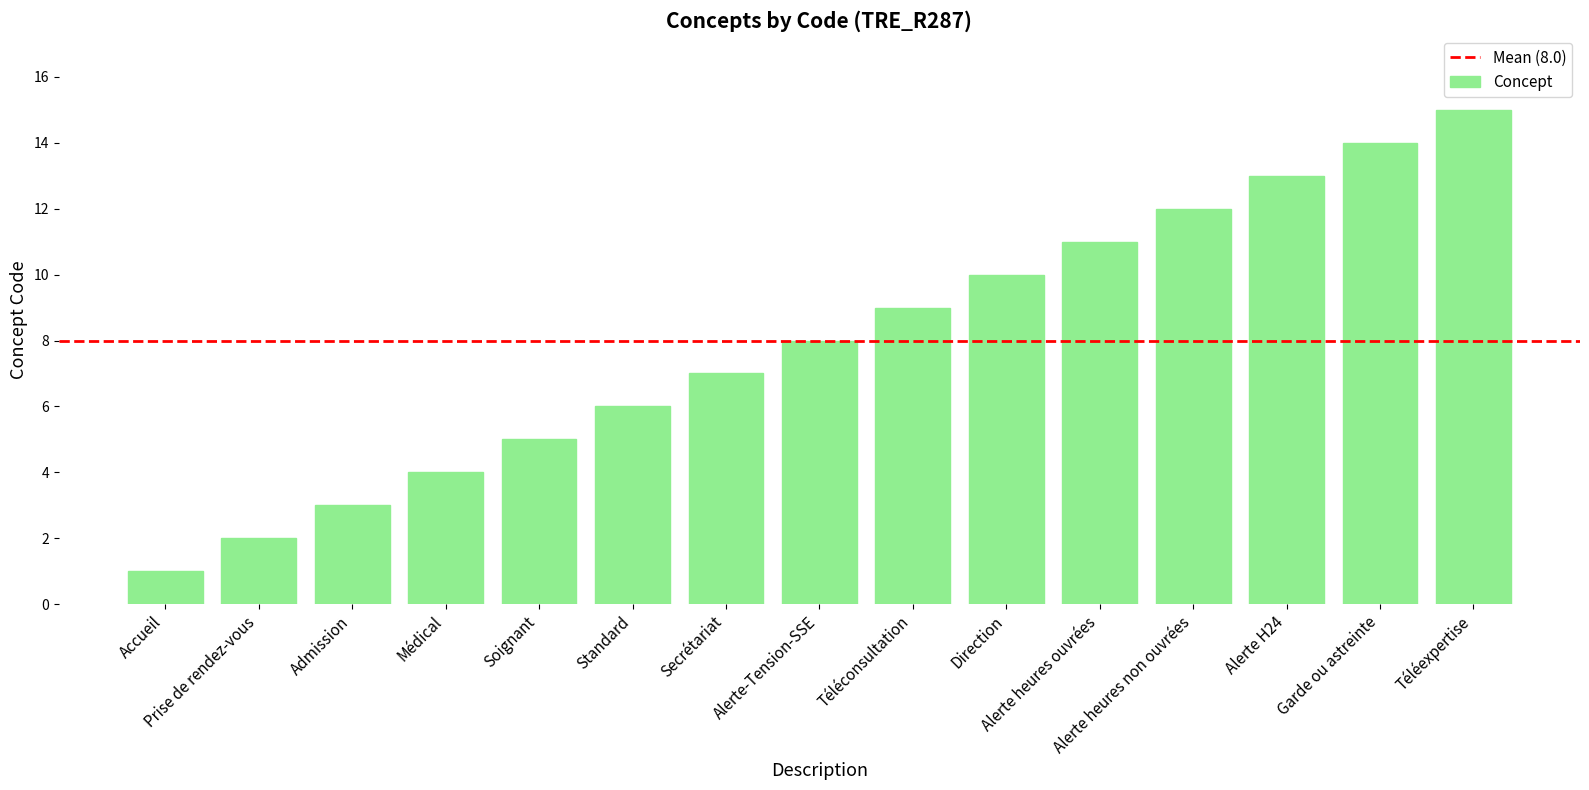

What position from the left is Accueil?

1